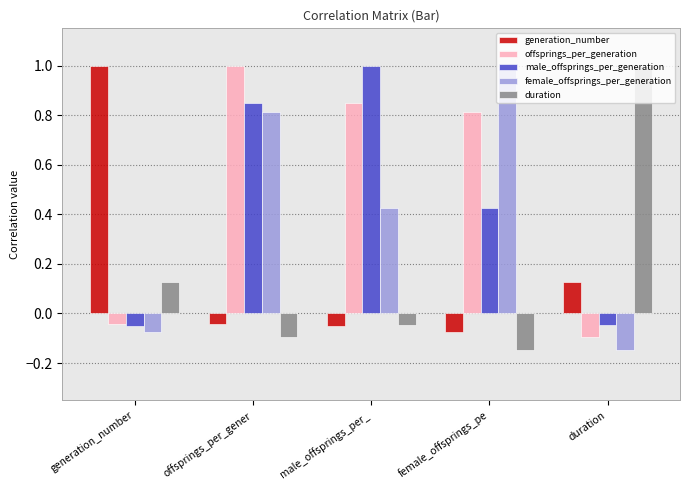

How many series are shown in this chart?

5